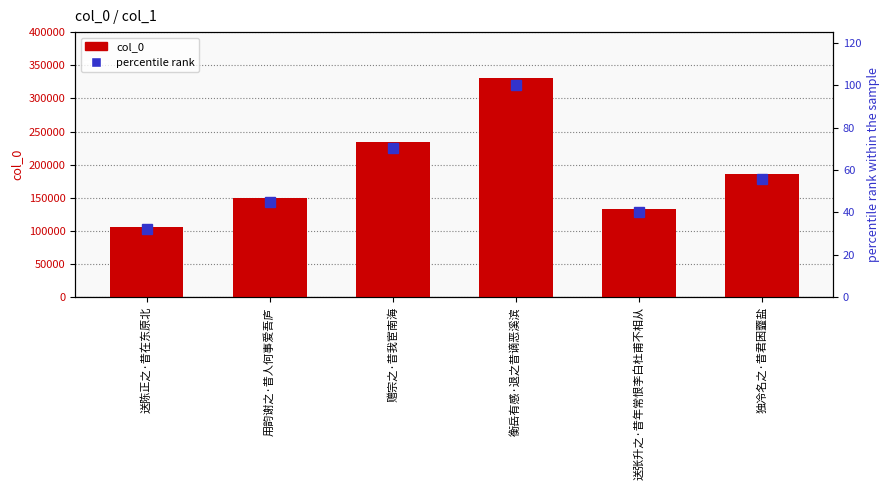

Which series has the largest total across all categories?

col_0